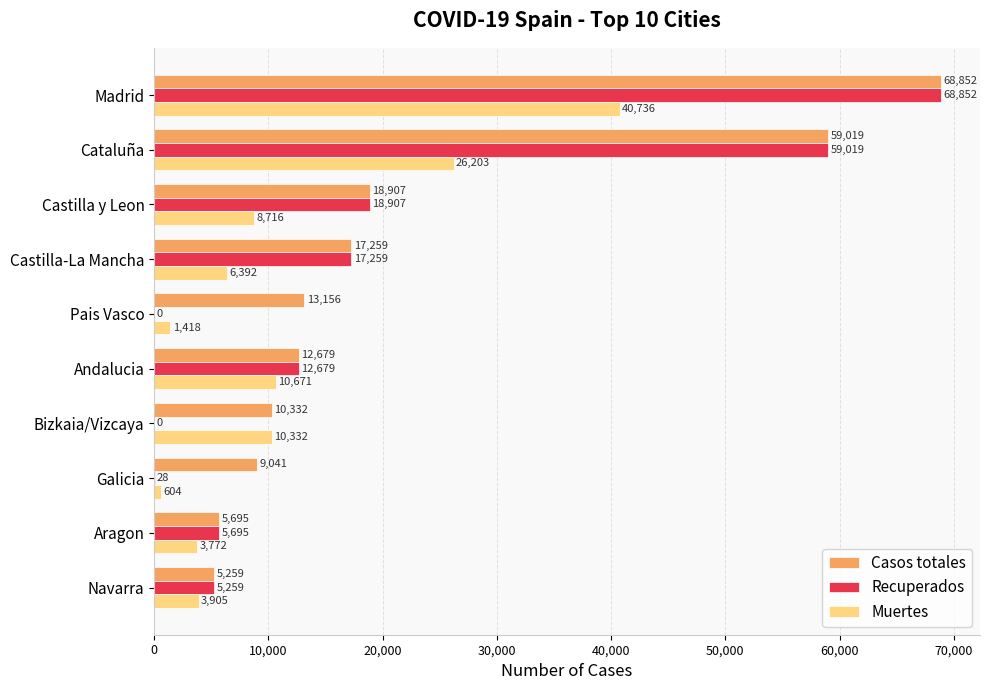

Is it true that Muertes equals 40736 at Madrid?

True